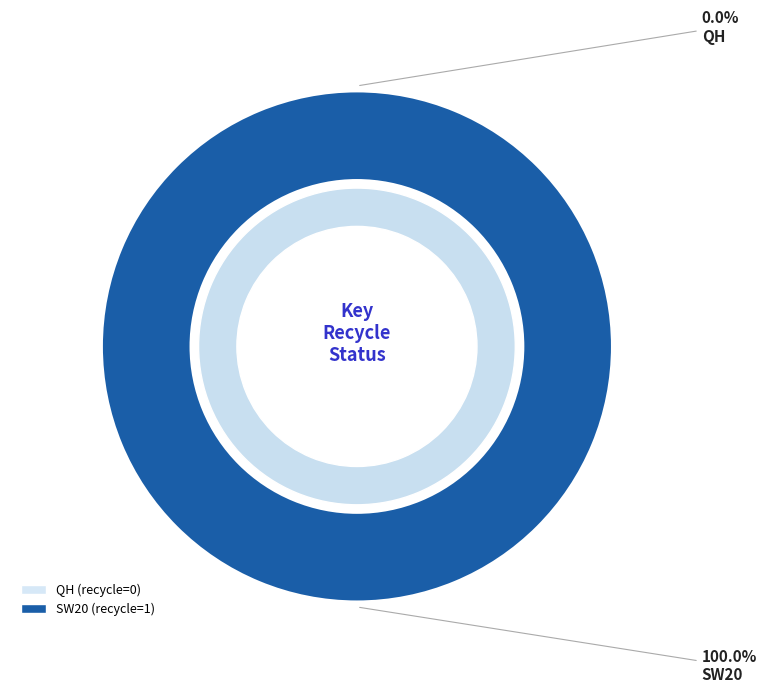

To the nearest percent, what is the difference between the largest and smallest slice percentages?

100%